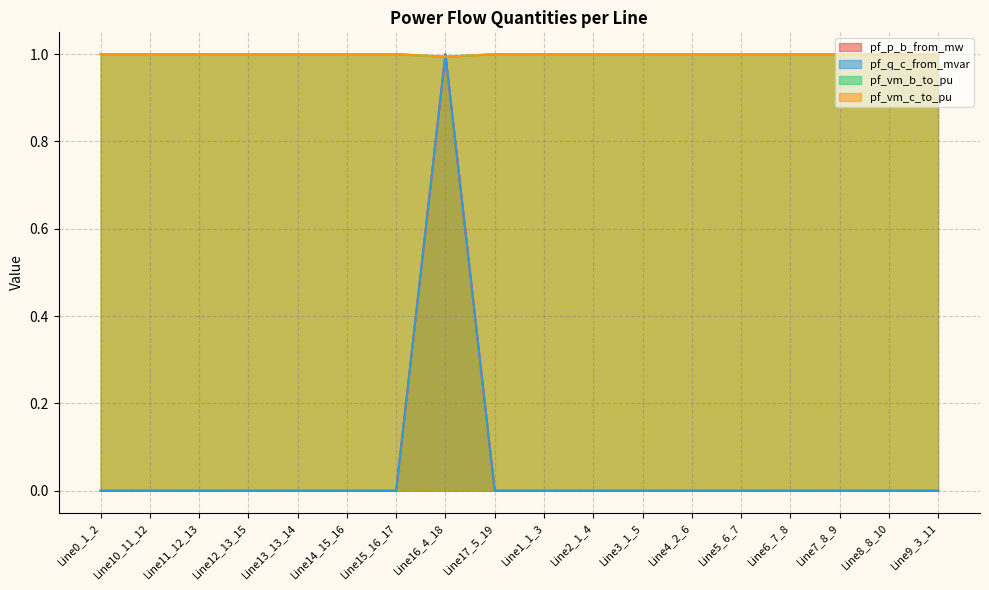

Is it true that pf_q_c_from_mvar equals 0.0 at Line10_11_12?

True